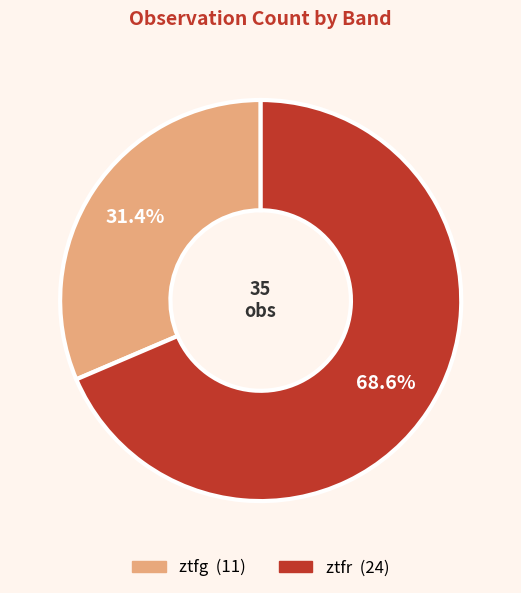

What is the ratio of the value at ztfr to the value at ztfg?

2.2